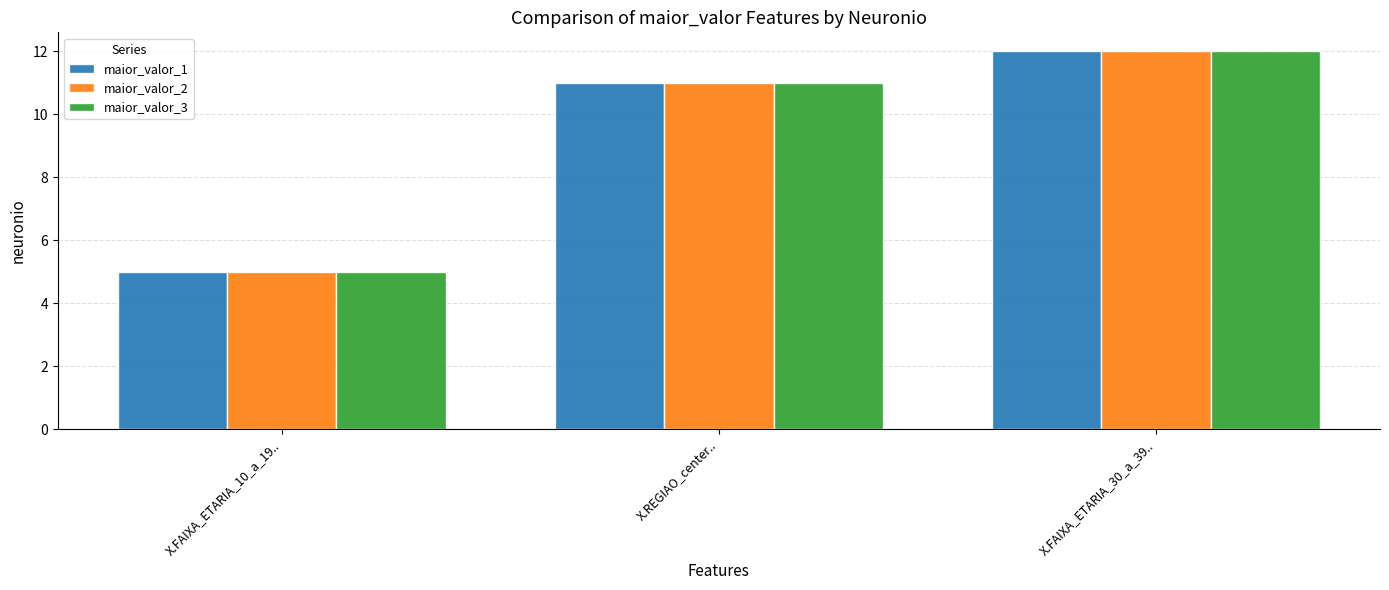

What is the difference between the maximum and second lowest values in the maior_valor_1 series?

1